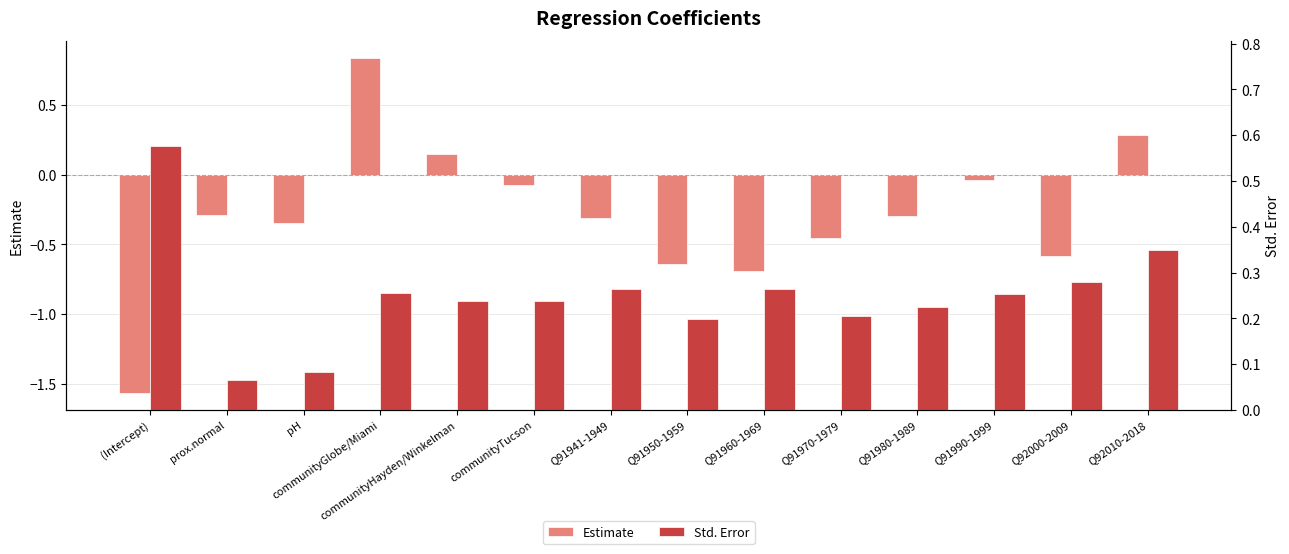

Rank the series by their average value, from highest to lowest.

Std. Error, Estimate